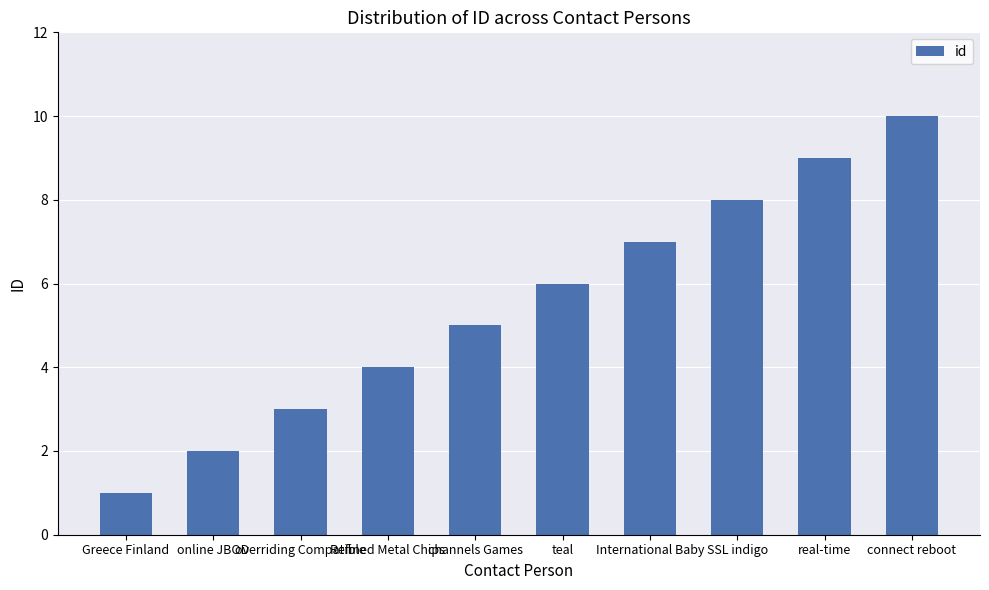

What is the maximum value shown in the chart?

10